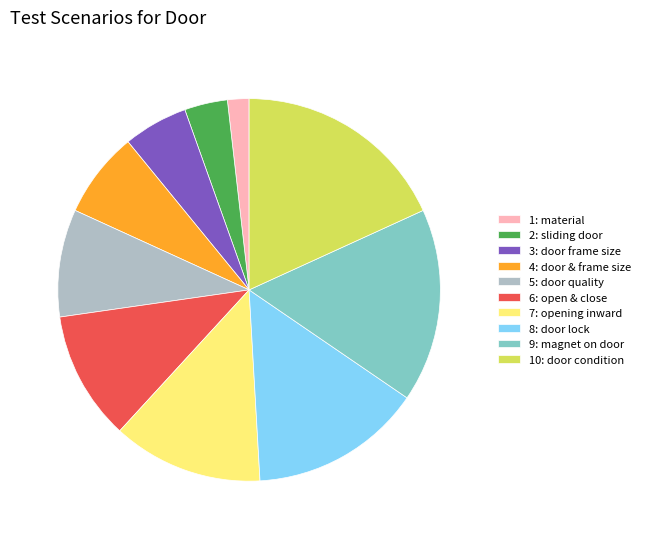

What is the largest slice in the pie chart?

10: door condition